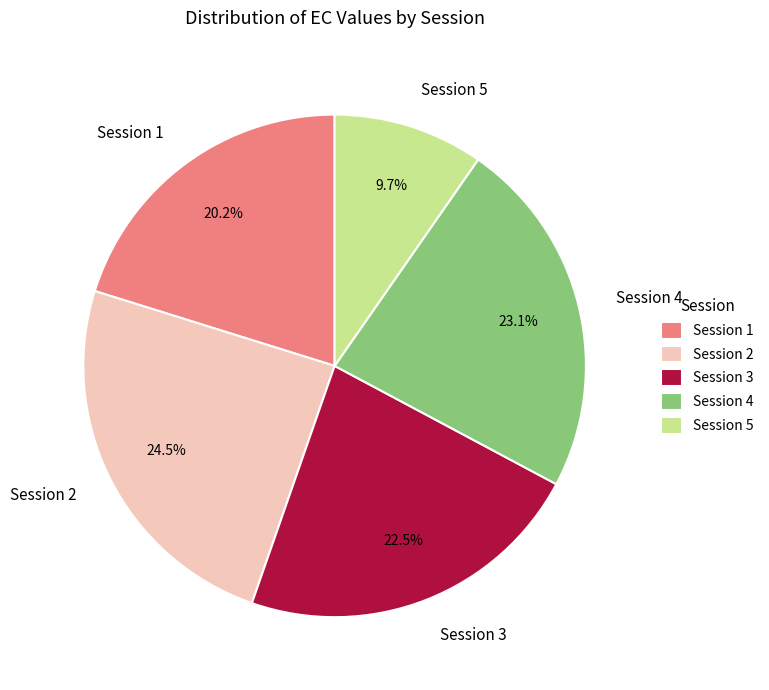

Between Session 2 and Session 5, which is larger?

Session 2